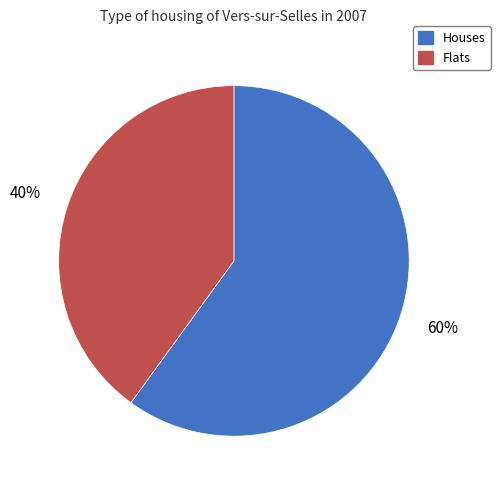

Count the number of slices in the pie.

2